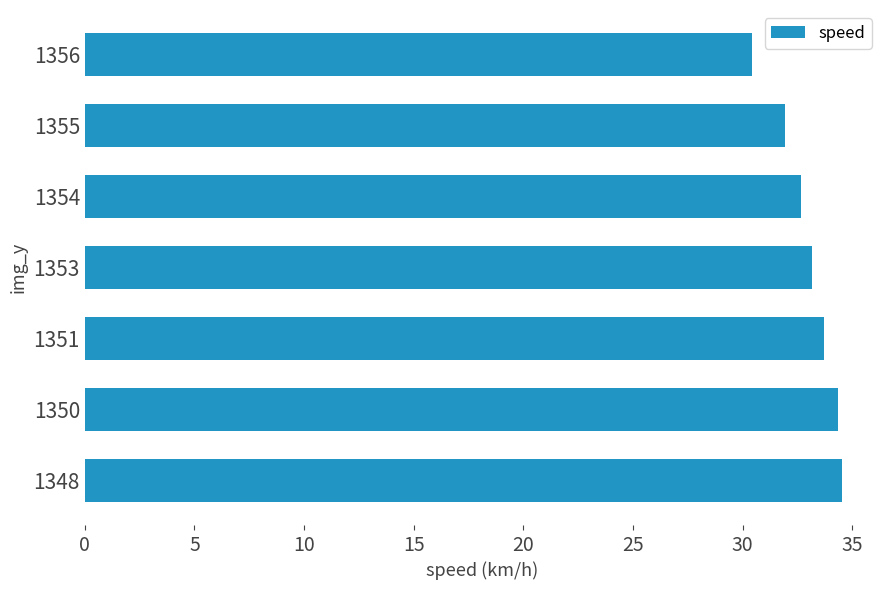

What is the difference between the values at 1354 and 1356?

2.2